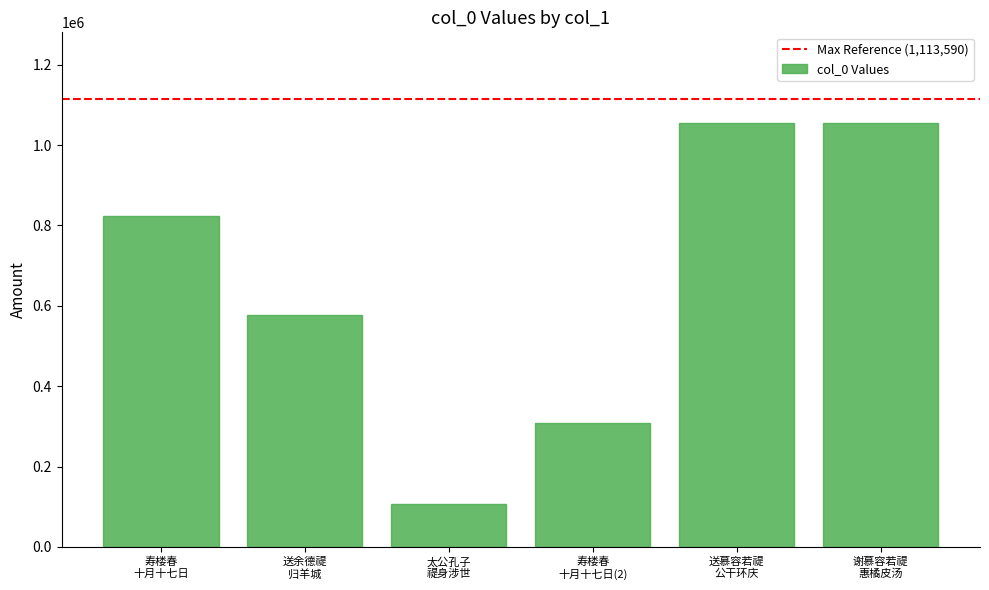

What is the maximum value shown in the chart?

1055865